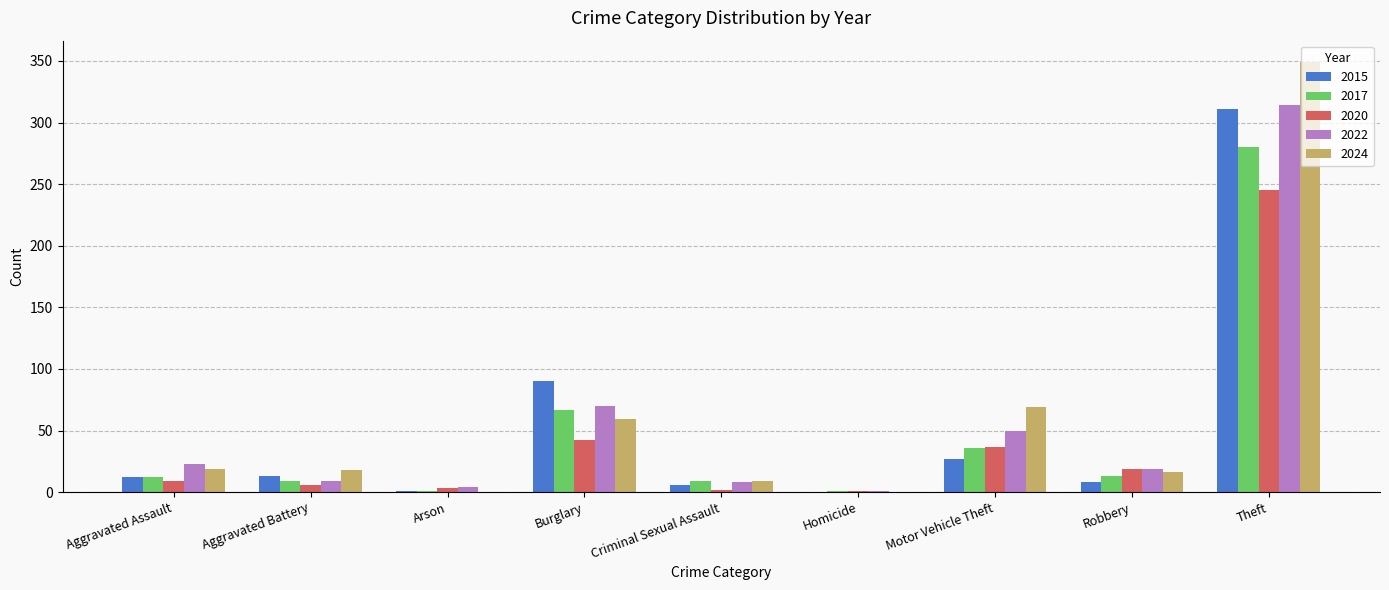

At which category is the sum across all series the highest?

Theft